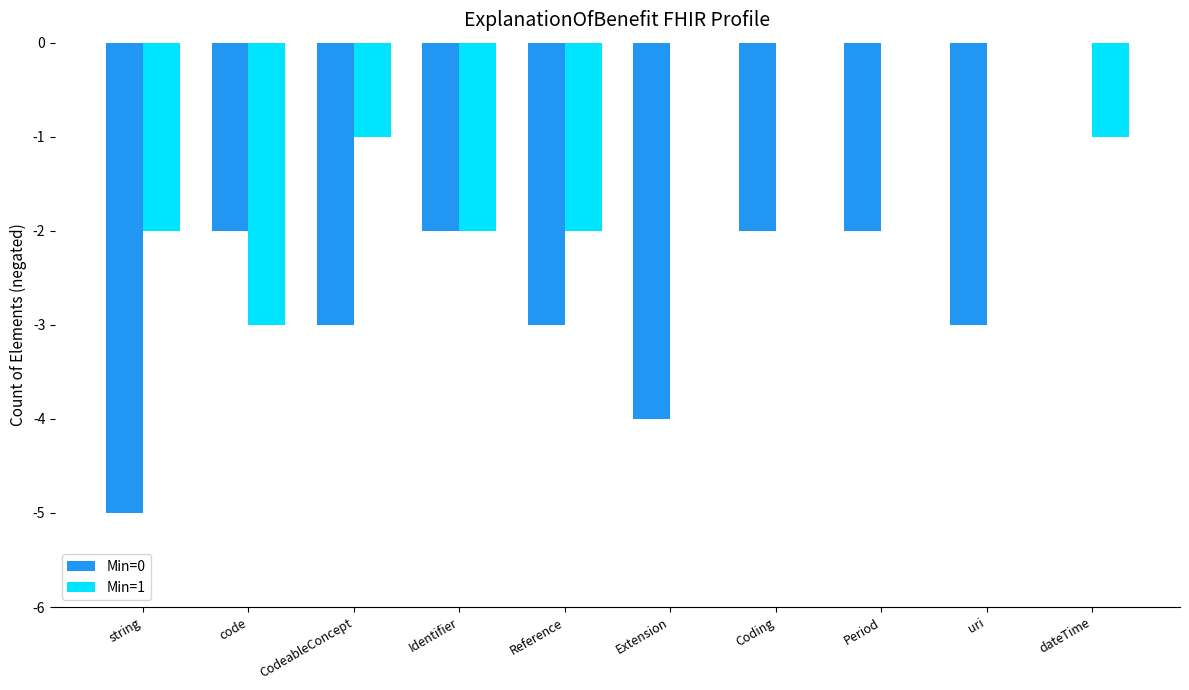

Count the number of categories in the chart.

10